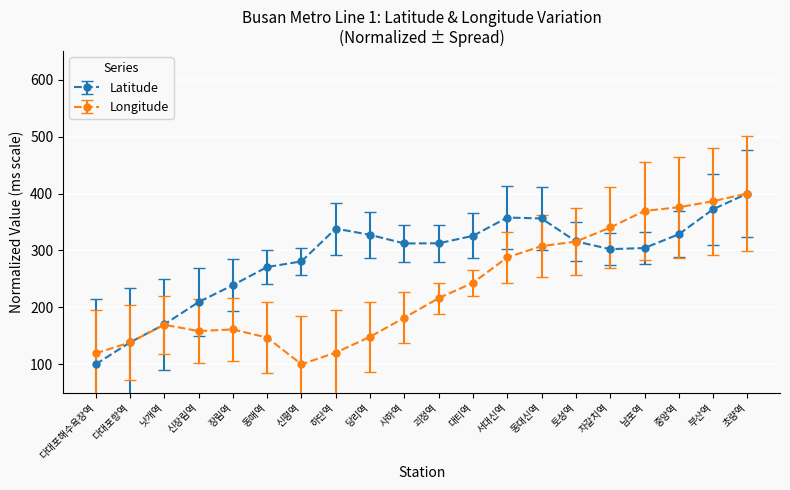

Which category has the highest value across all series?

초량역